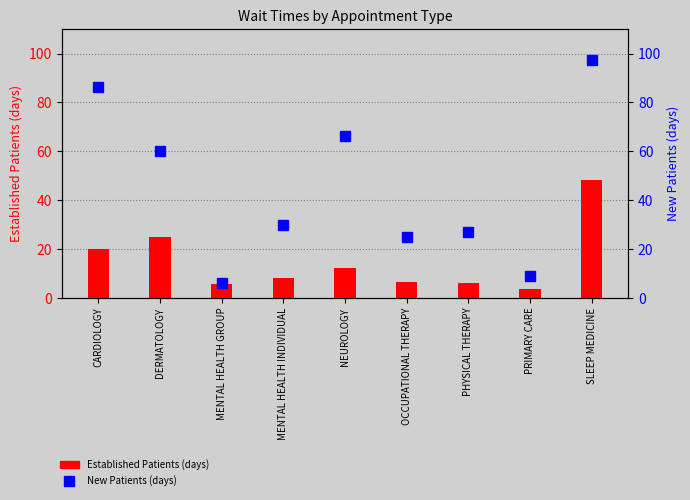

What is the label of the 2nd bar from the left?

DERMATOLOGY